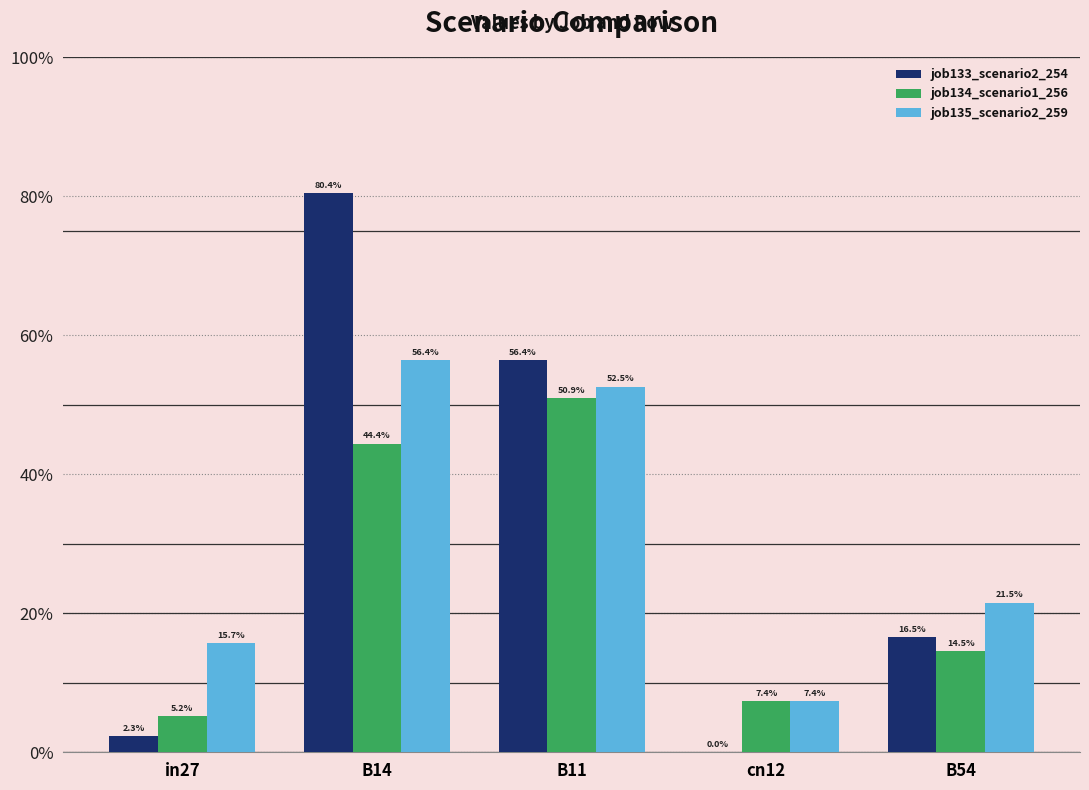

What is the label of the 1st bar from the left?

in27